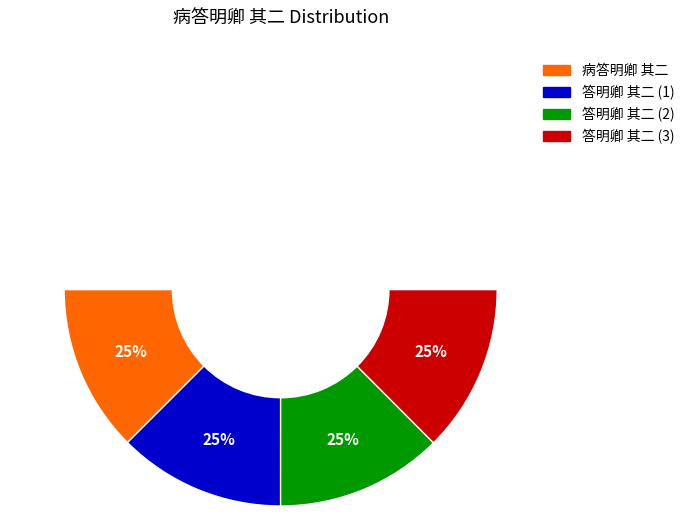

Does 答明卿 其二 represent more than half of the total?

No